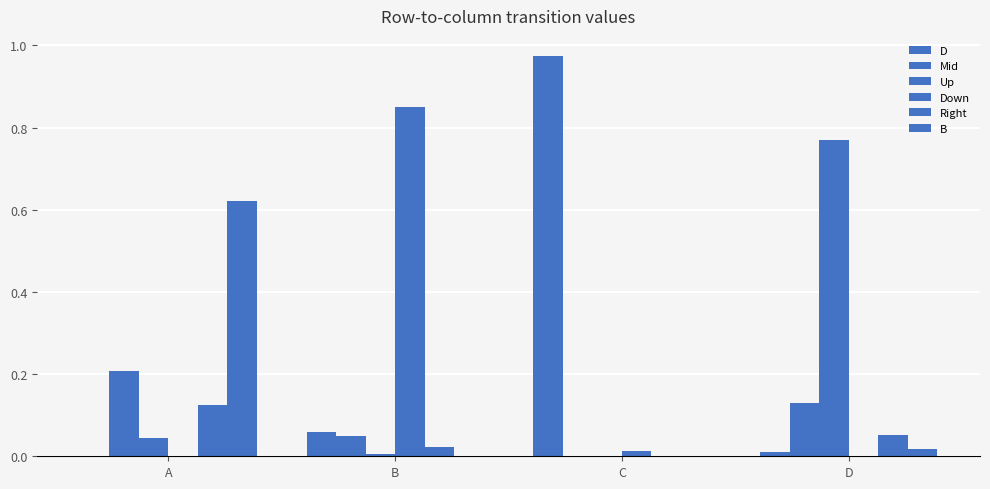

At A, list the series in order from largest to smallest.

B, Mid, Right, Up, D, Down